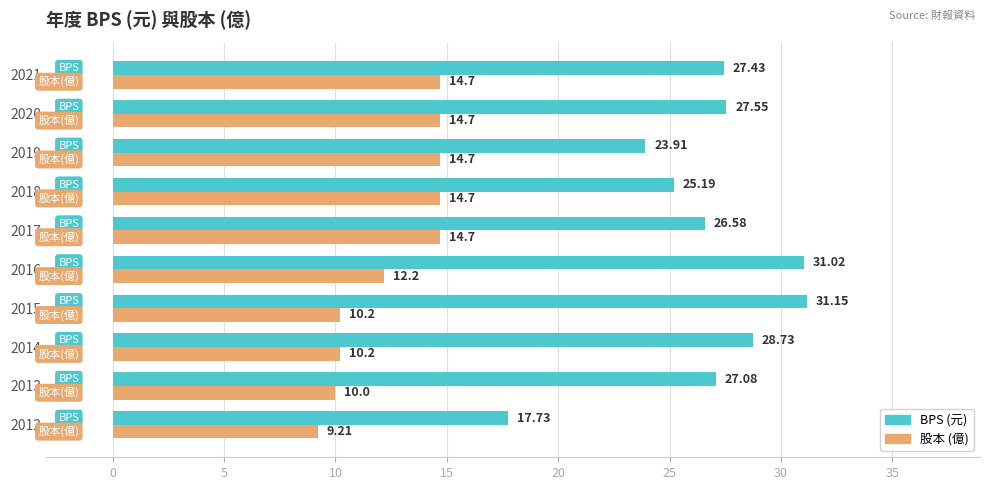

What is the total value across all series at 2013?

37.1